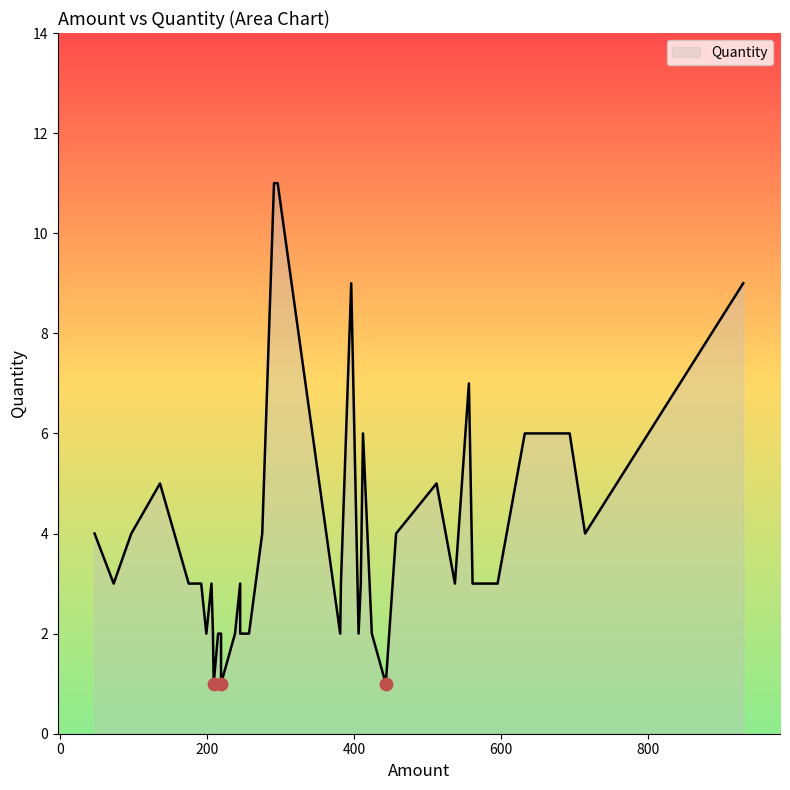

Approximately how many times larger is the value at 10 compared to 15?

0.5